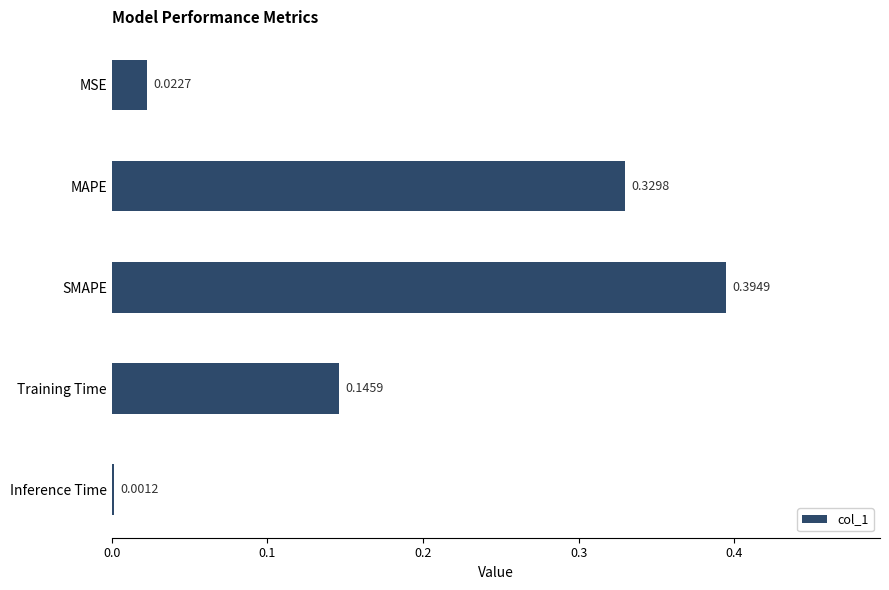

Which label corresponds to the largest value in the chart?

SMAPE